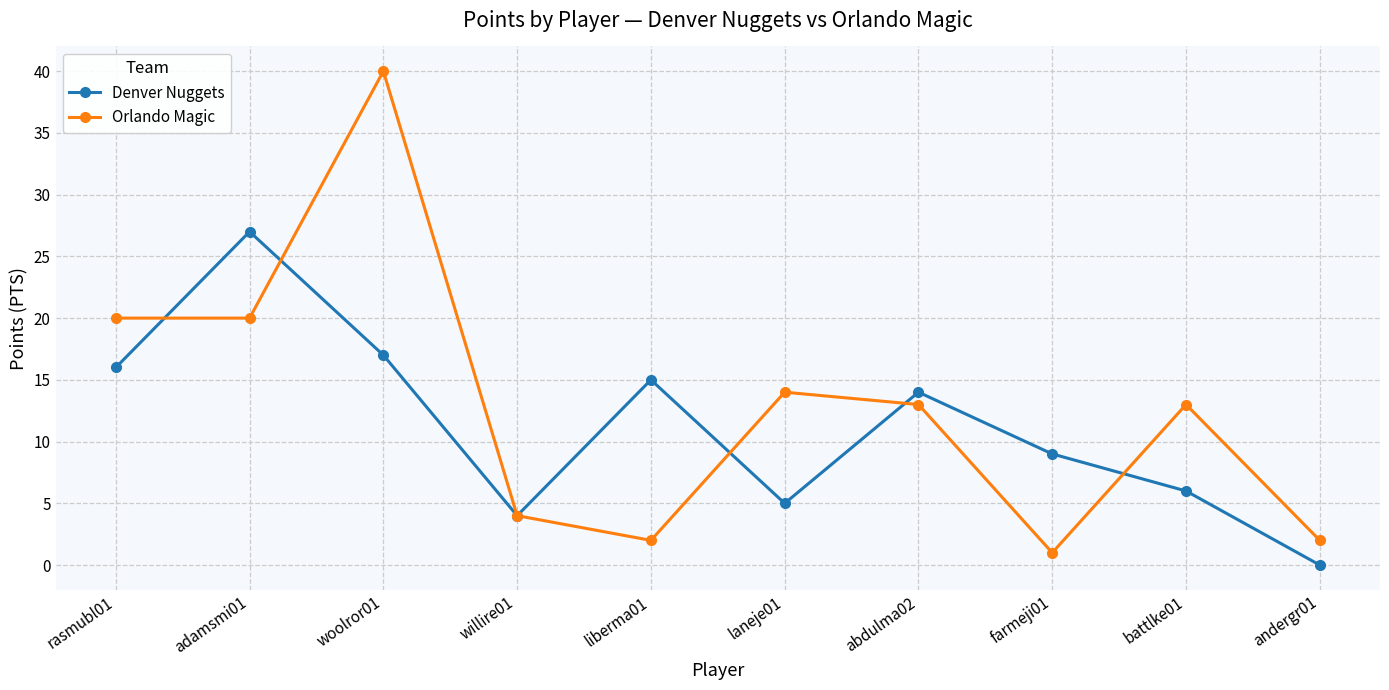

What is the spread (max minus min) of values at adamsmi01?

7